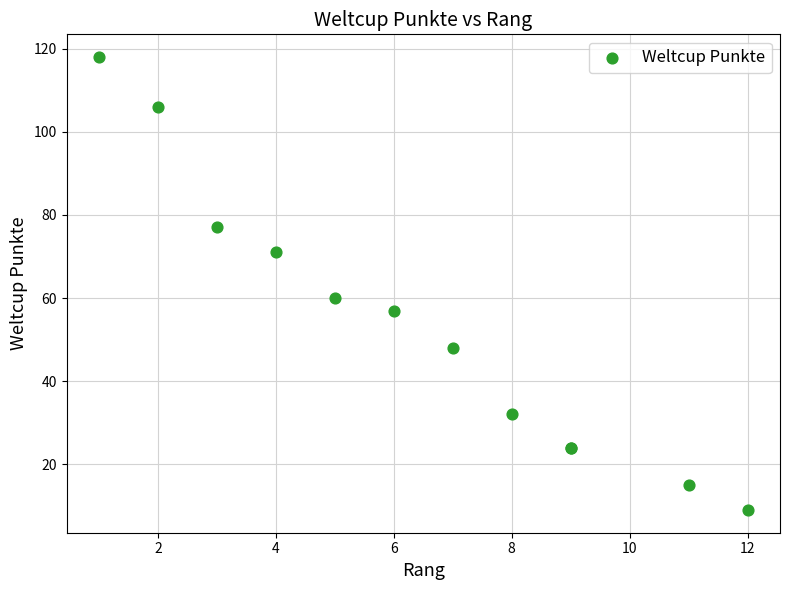

What Y value in the scatter plot is closest to 63?

60